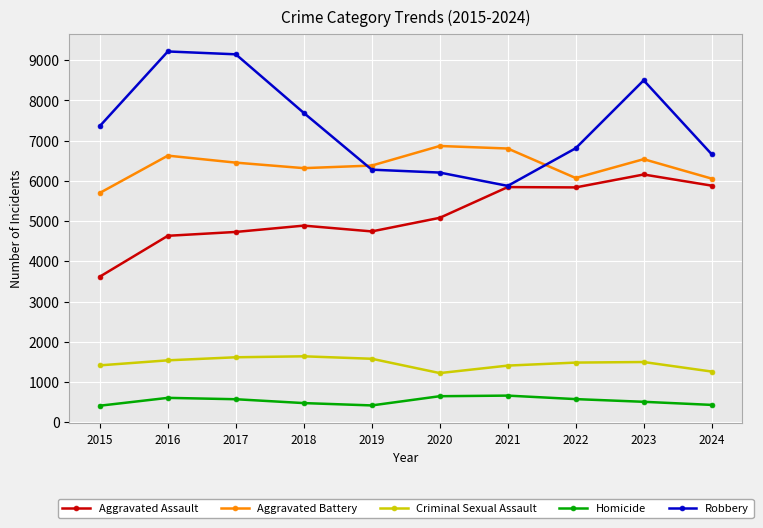

What is the total value across all series at 2015?

18511